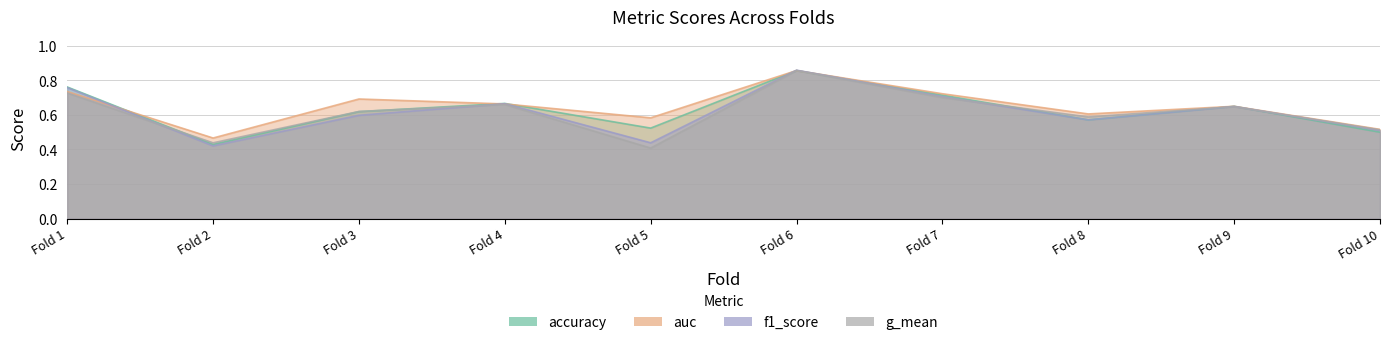

The value of auc at Fold 4 is 0.7. True or false?

True